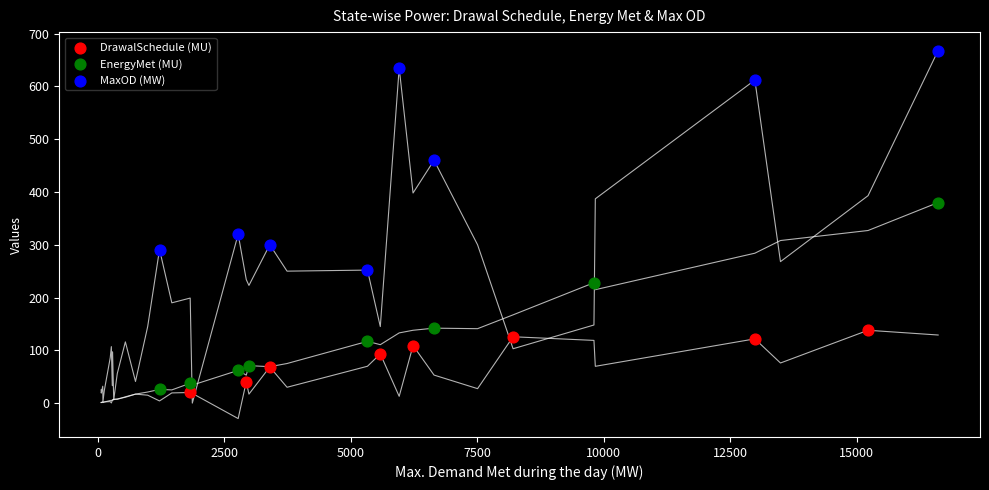

What are all the series names shown in the legend?

DrawalSchedule (MU), EnergyMet (MU), MaxOD (MW)